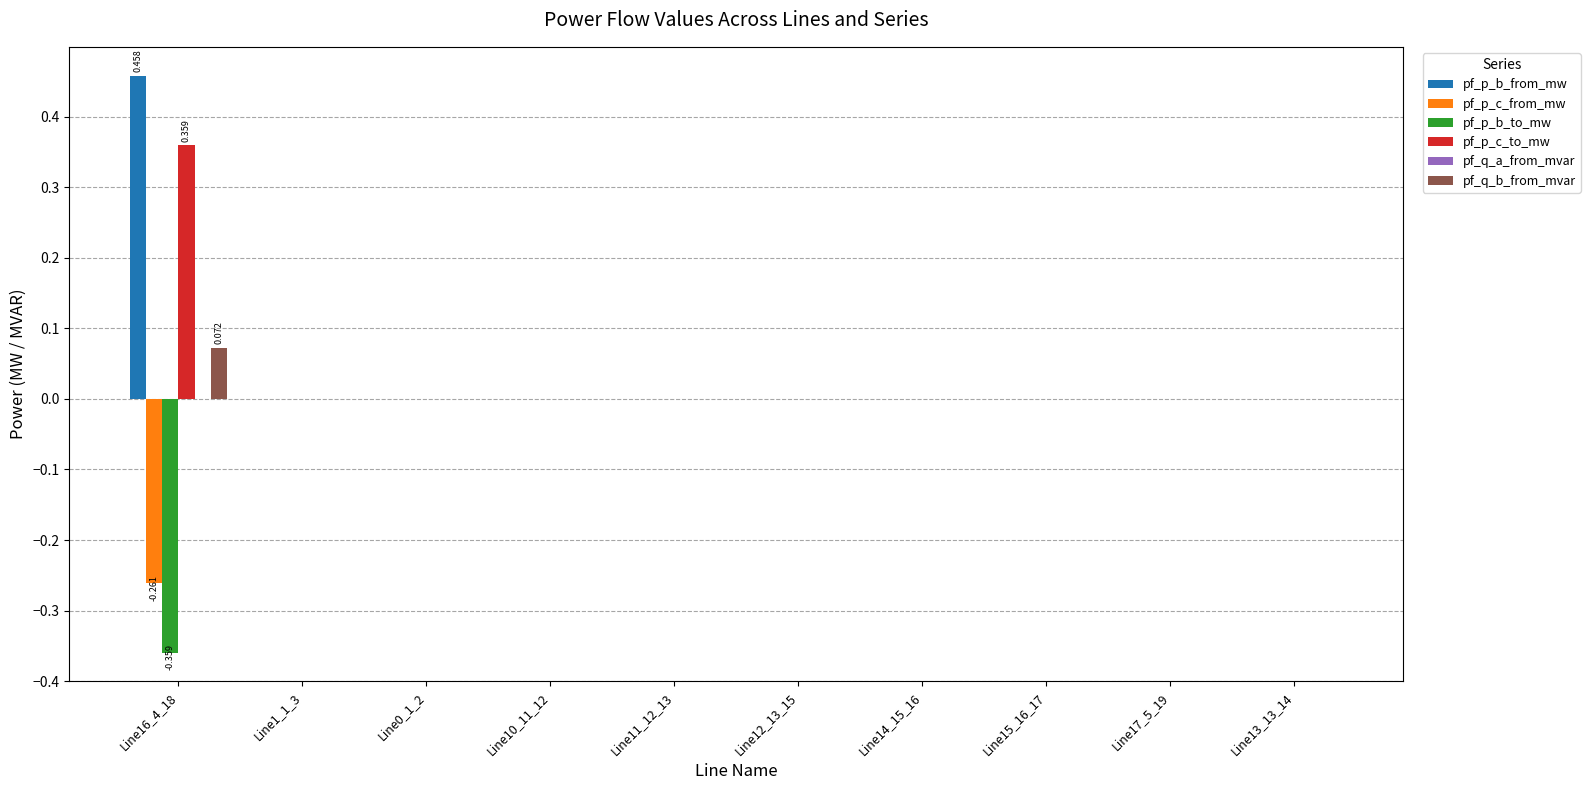

Rank the series at Line1_1_3 from lowest to highest value.

pf_p_c_from_mw, pf_p_b_from_mw, pf_q_a_from_mvar, pf_p_b_to_mw, pf_p_c_to_mw, pf_q_b_from_mvar